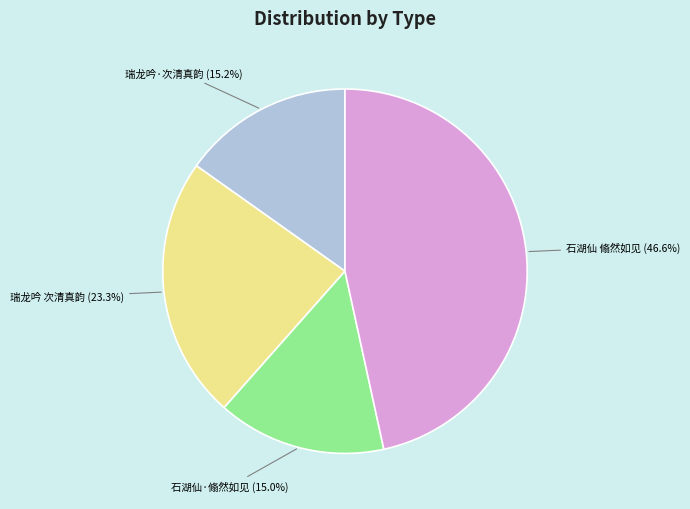

Which slice is the largest?

石湖仙 翛然如见